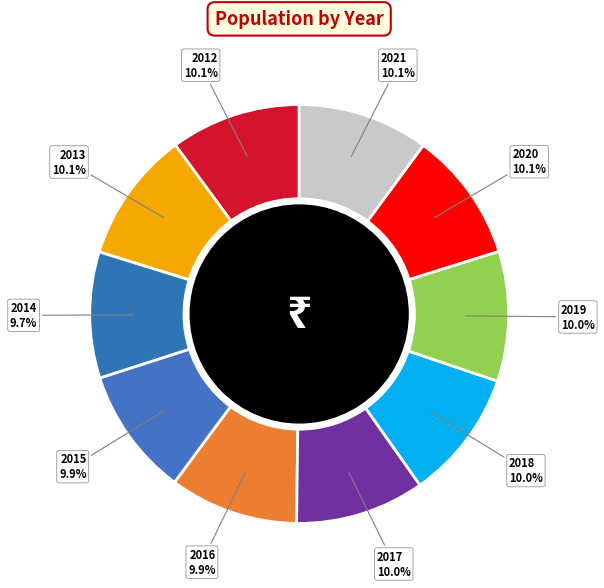

What percentage is the 2013 slice, to the nearest percent?

10%